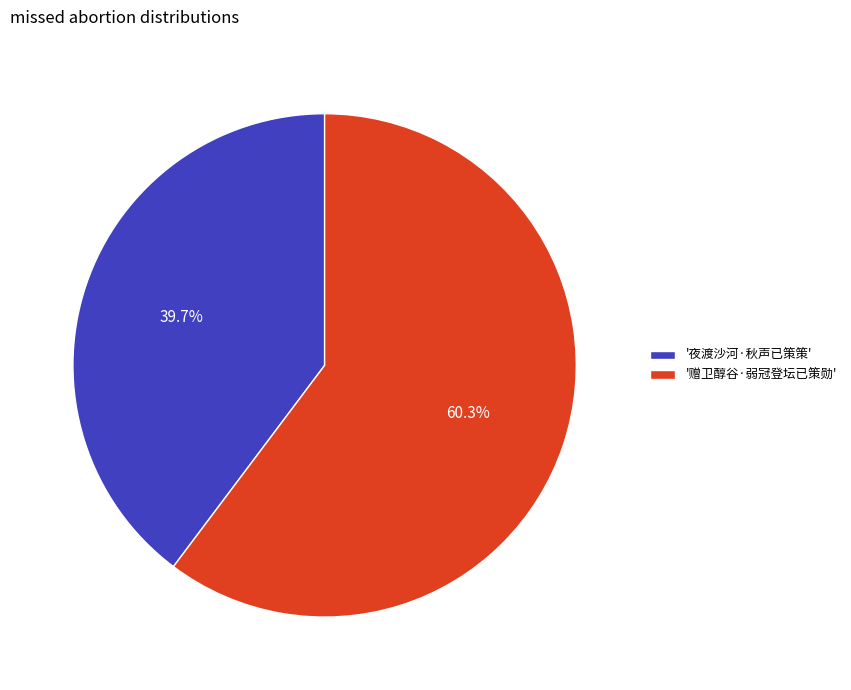

What percentage do '赠卫醇谷·弱冠登坛已策勋' and '夜渡沙河·秋声已策策' together represent?

100.0%